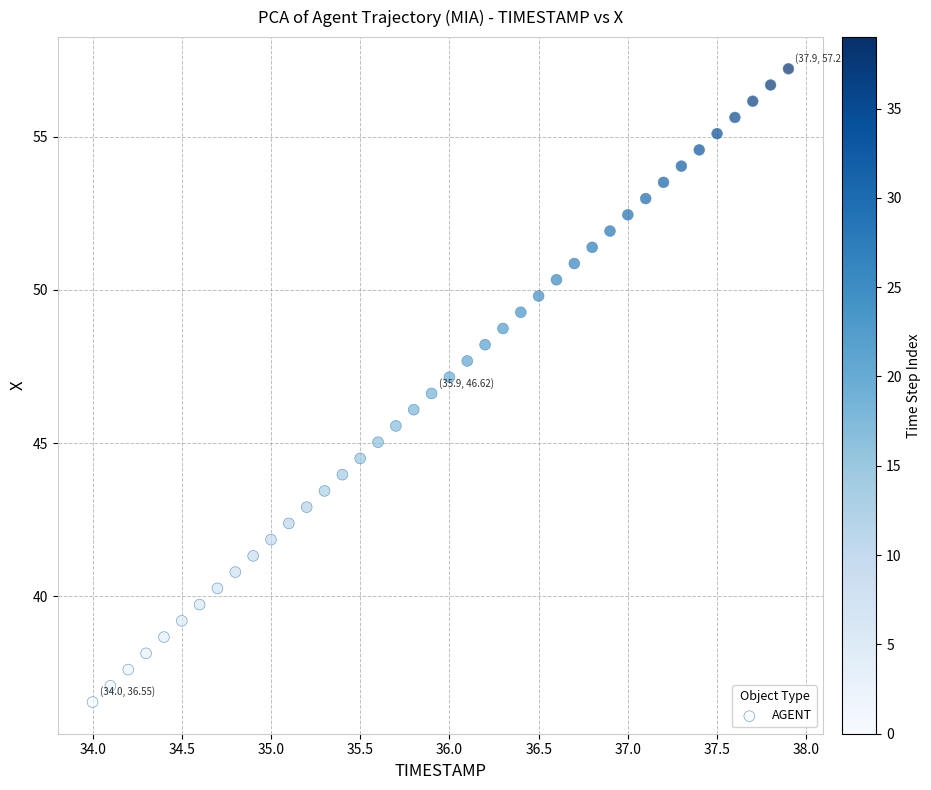

What is the range of X values (max minus min)?

3.9